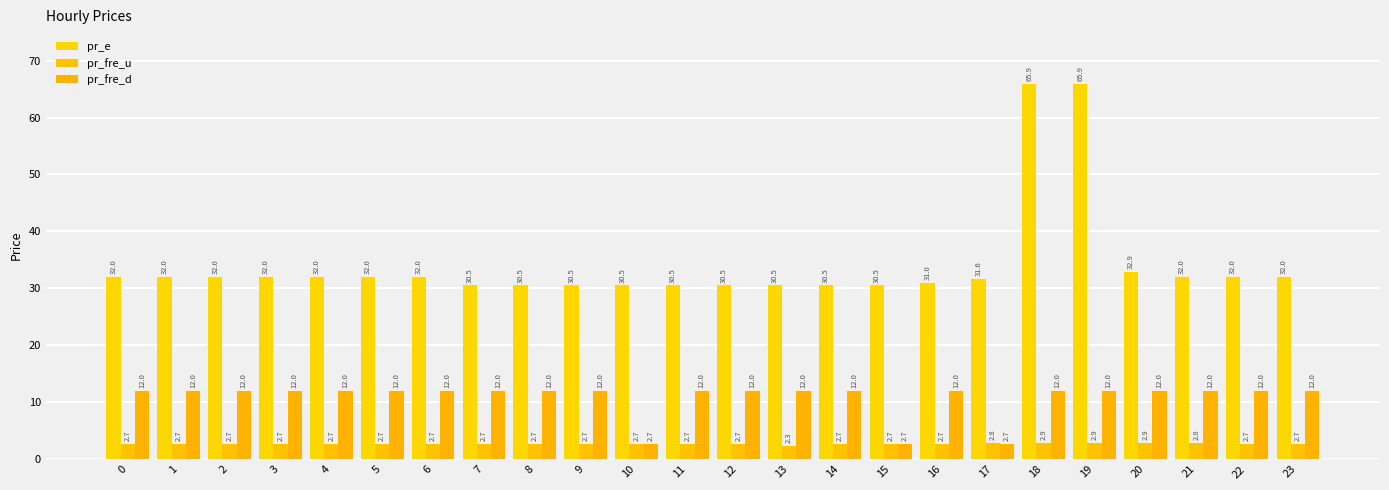

Does the chart contain any negative values?

No